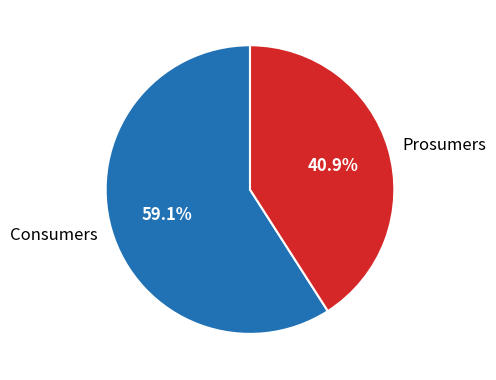

What percentage do Consumers and Prosumers together represent?

100.0%